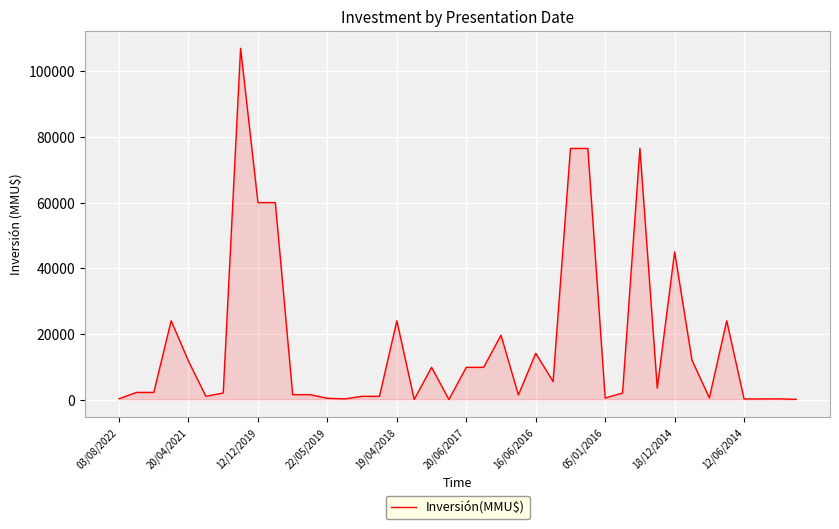

What is the greatest value displayed?

107000